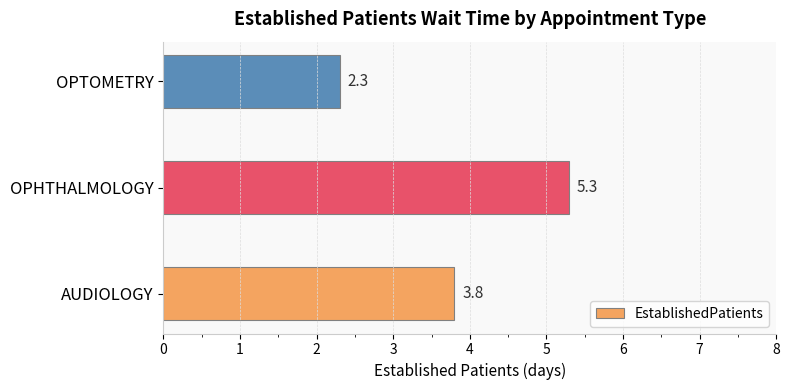

The value at OPHTHALMOLOGY is 7.2. True or false?

False